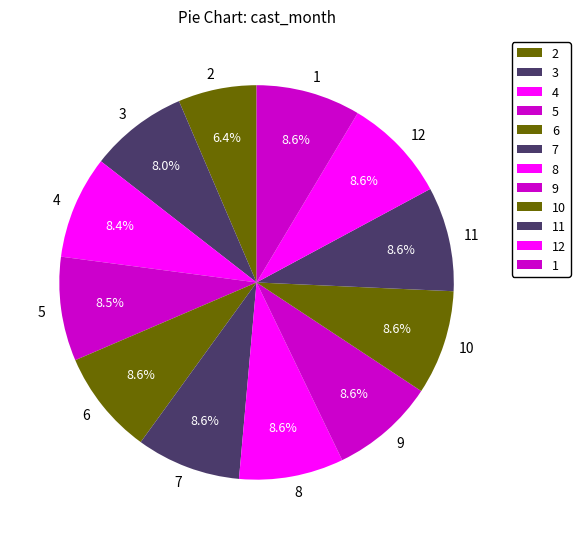

To the nearest percent, what is the difference between the largest and smallest slice percentages?

2%